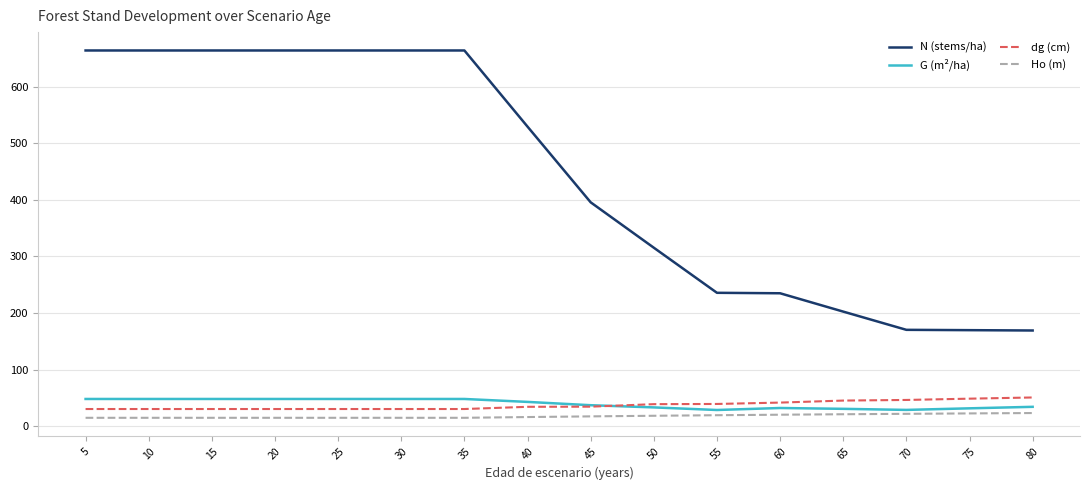

After their last crossing, which series has the higher values: G (m²/ha) or dg (cm)?

dg (cm)